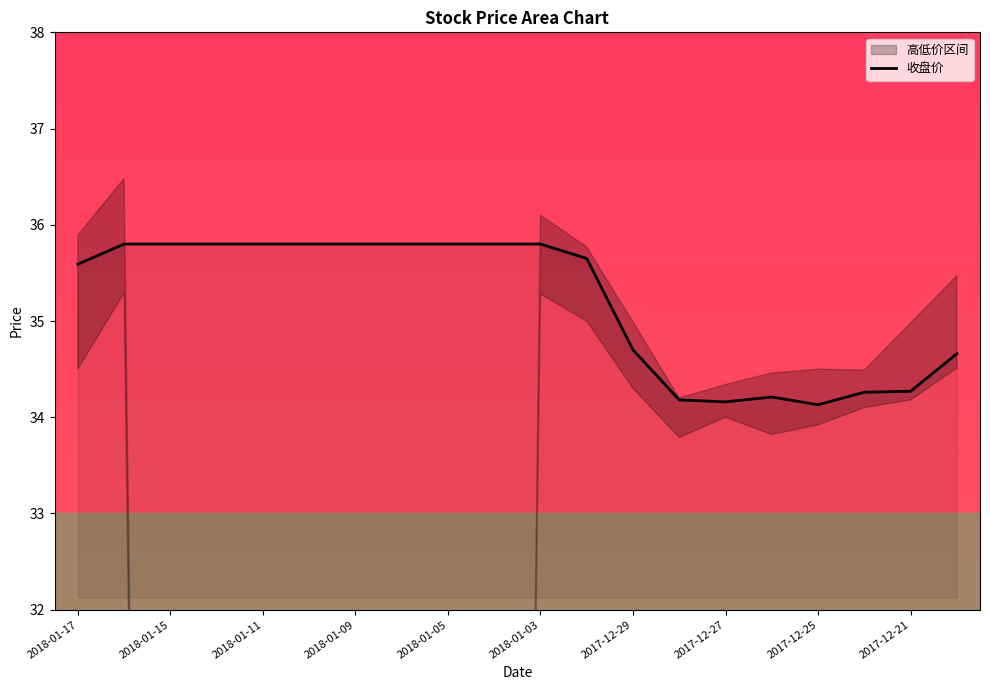

Which series has the largest total across all categories?

收盘价